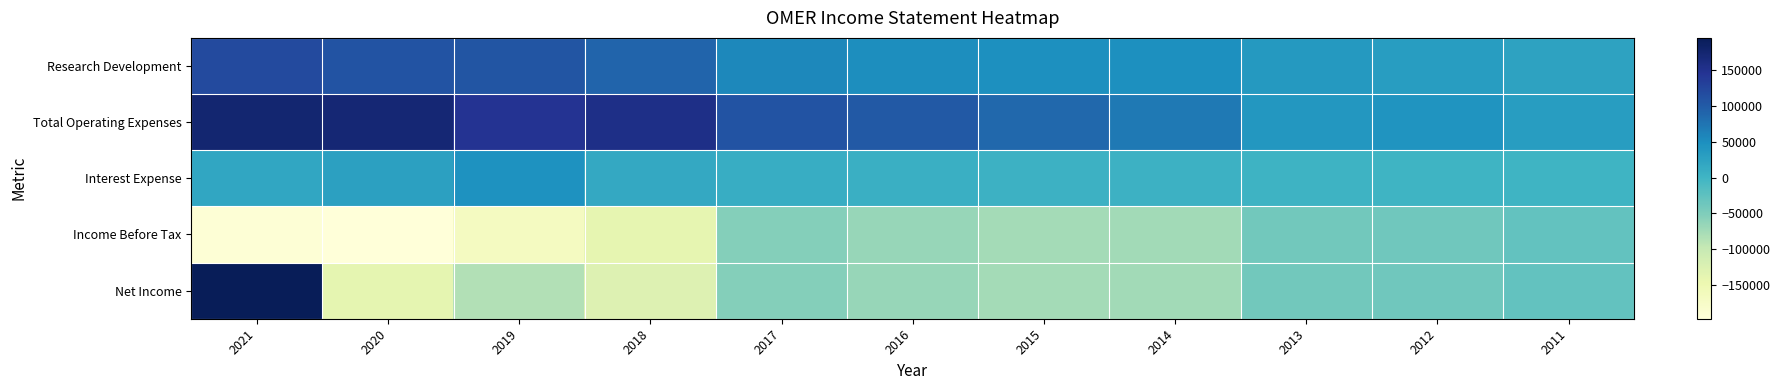

Reading left to right, what are all the values shown in this chart?

Research Development: 2021=118800	2020=107600	2019=106300	2018=89900	2017=55600	2016=50700	2015=48400	2014=47900	2013=36300	2012=31900	2011=23700
Total Operating Expenses: 2021=173600	2020=170300	2019=146000	2018=155100	2017=108700	2016=101500	2015=86100	2014=70500	2013=39600	2012=42900	2011=31900
Interest Expense: 2021=19700	2020=26800	2019=45300	2018=16300	2017=11000	2016=7800	2015=3600	2014=3500	2013=2400	2012=1700	2011=1900
Income Before Tax: 2021=-191500	2020=-196400	2019=-167100	2018=-139700	2017=-53500	2016=-66700	2015=-75100	2014=-73700	2013=-39800	2012=-38400	2011=-28500
Net Income: 2021=194200	2020=-138100	2019=-84500	2018=-126800	2017=-53500	2016=-66700	2015=-75100	2014=-73700	2013=-39800	2012=-38400	2011=-28500